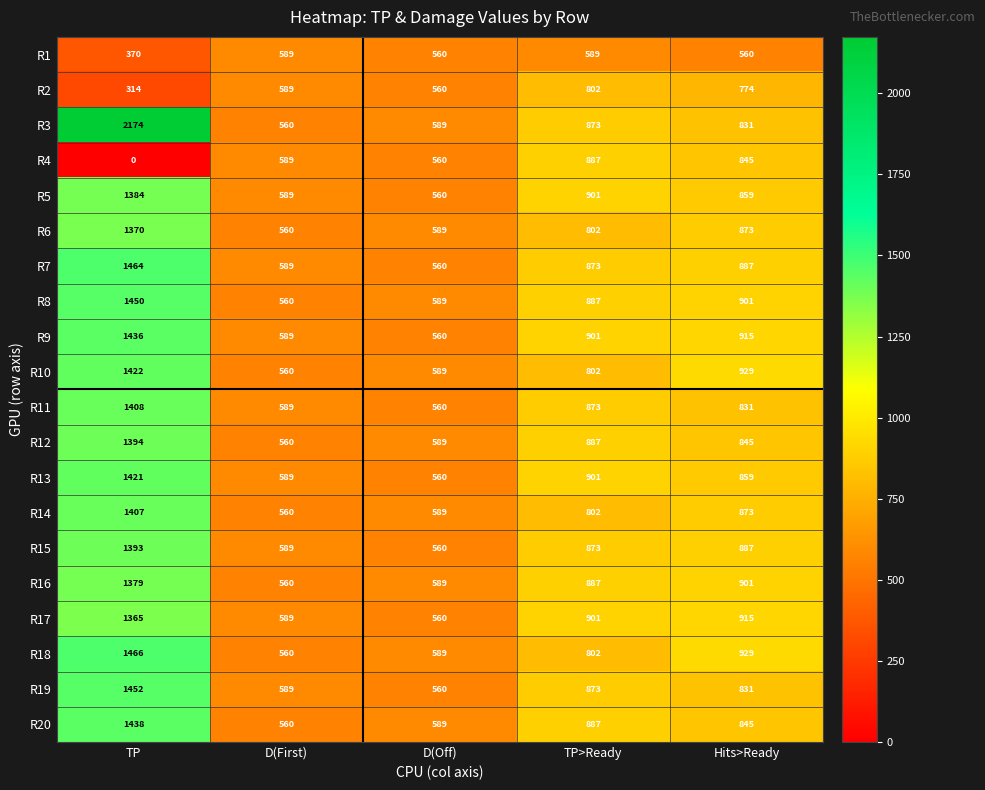

List the series in order of their peak value, lowest first.

R1, R2, R4, R17, R6, R16, R5, R15, R12, R14, R11, R13, R10, R9, R20, R8, R19, R7, R18, R3